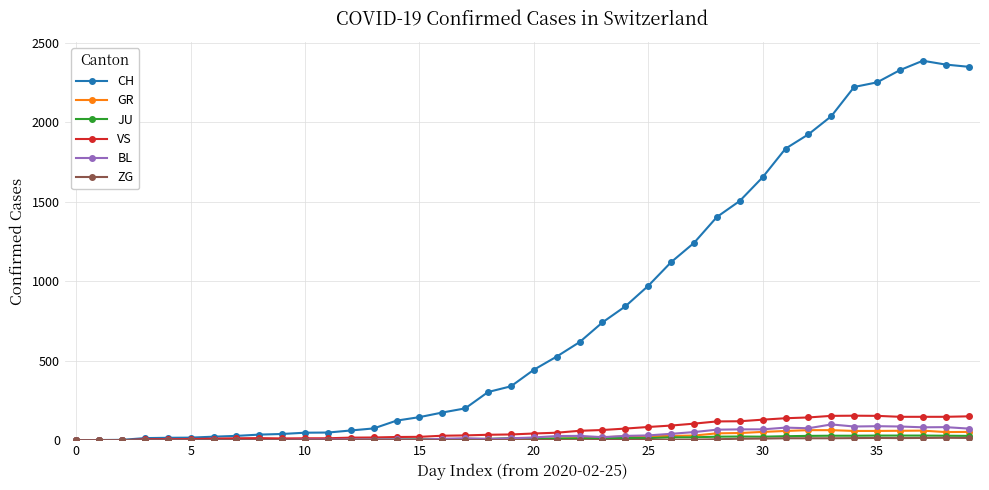

Which series has the largest total across all categories?

CH